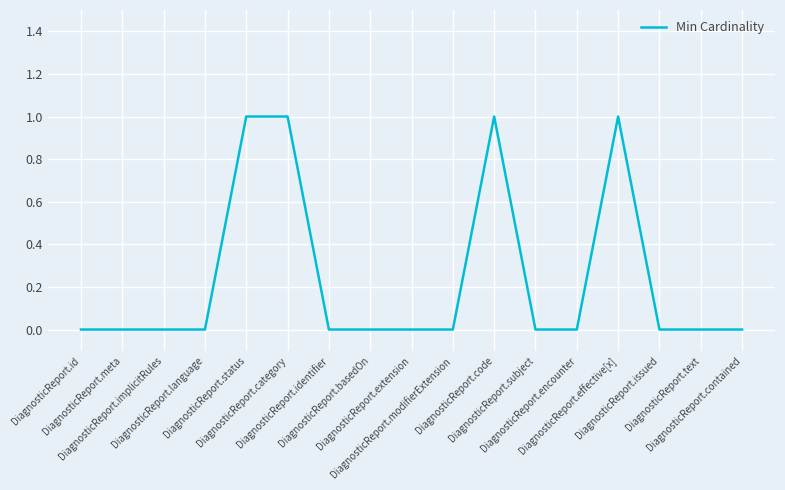

What position from the left is DiagnosticReport.category?

6